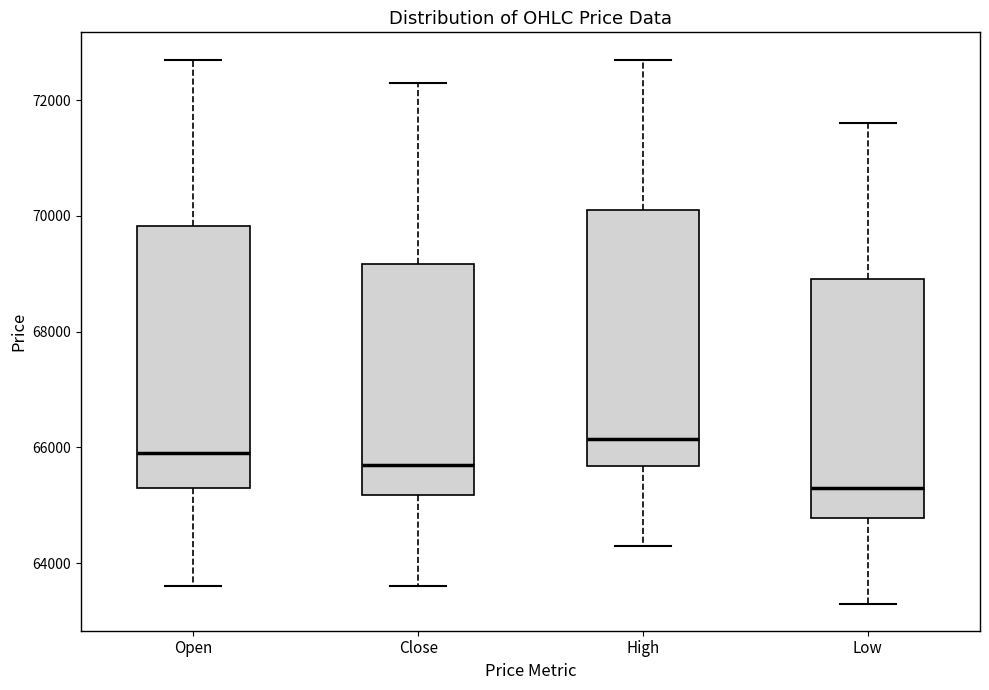

Reading left to right, transcribe this box plot: for each box, give where its median line is, the range the box spans, and where its two whiskers end, as read against the y-axis. The values are not printed on the chart, so give them approximately, as read against the axis.

Open: median 66000, box 65400 to 69800, whiskers 63600 to 72800
Close: median 65800, box 65200 to 69200, whiskers 63600 to 72400
High: median 66200, box 65600 to 70200, whiskers 64400 to 72800
Low: median 65400, box 64800 to 69000, whiskers 63400 to 71600